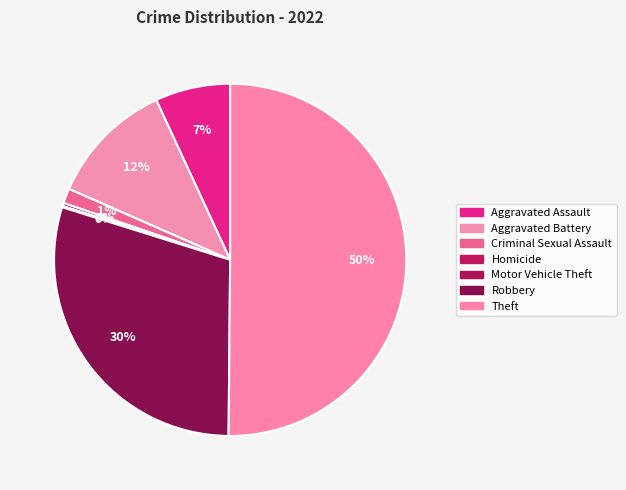

Which slice represents more than half of the pie?

Theft